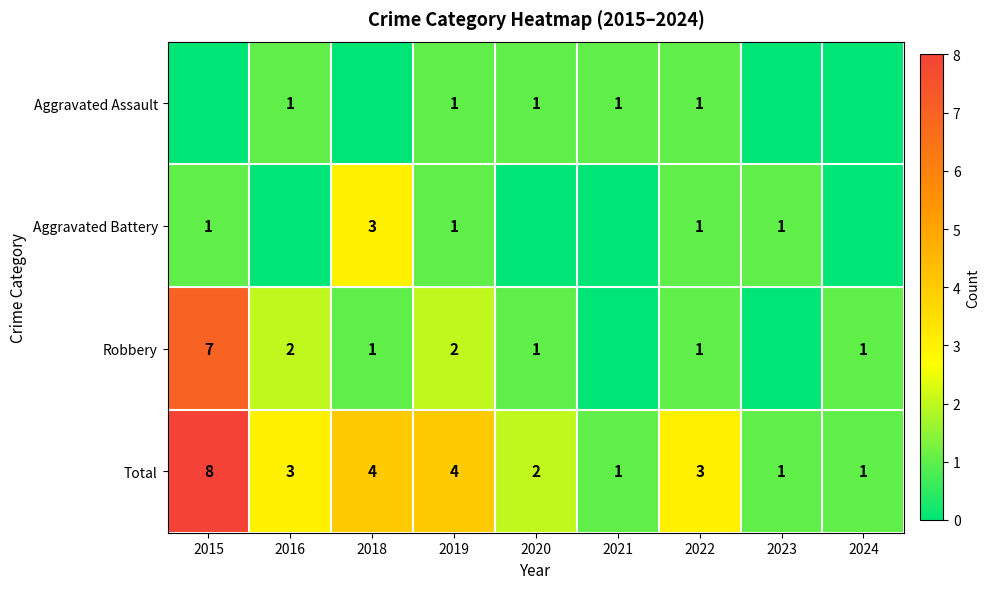

At which label does Total reach its peak?

2015